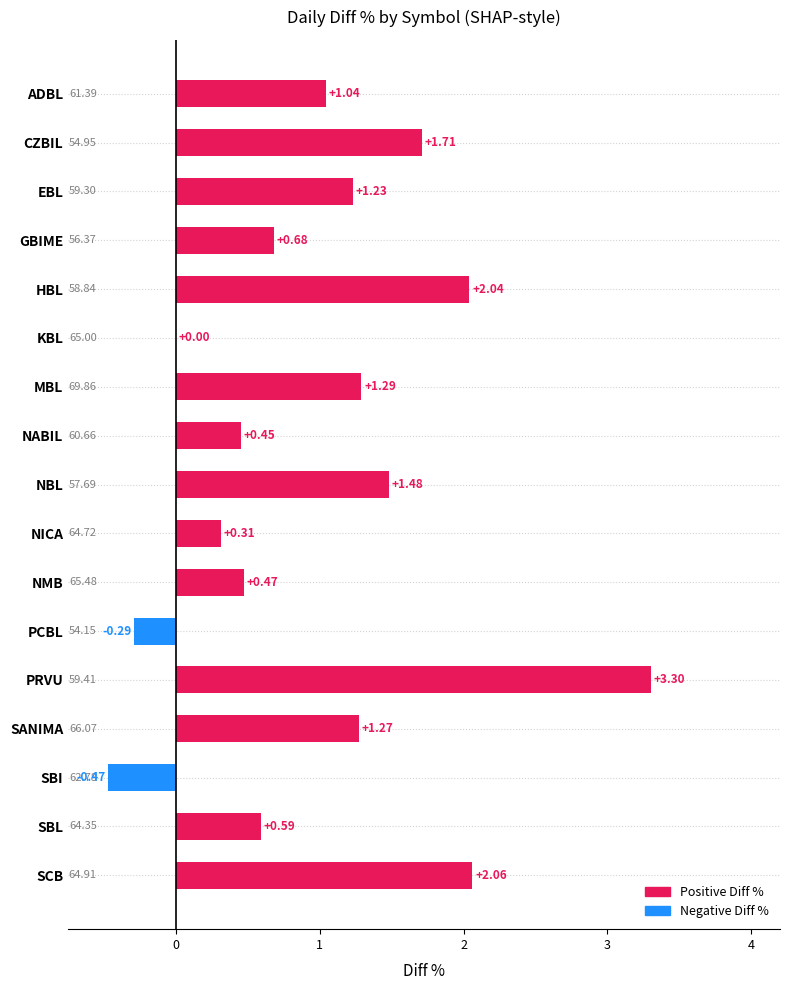

Does the chart contain stacked bars?

No